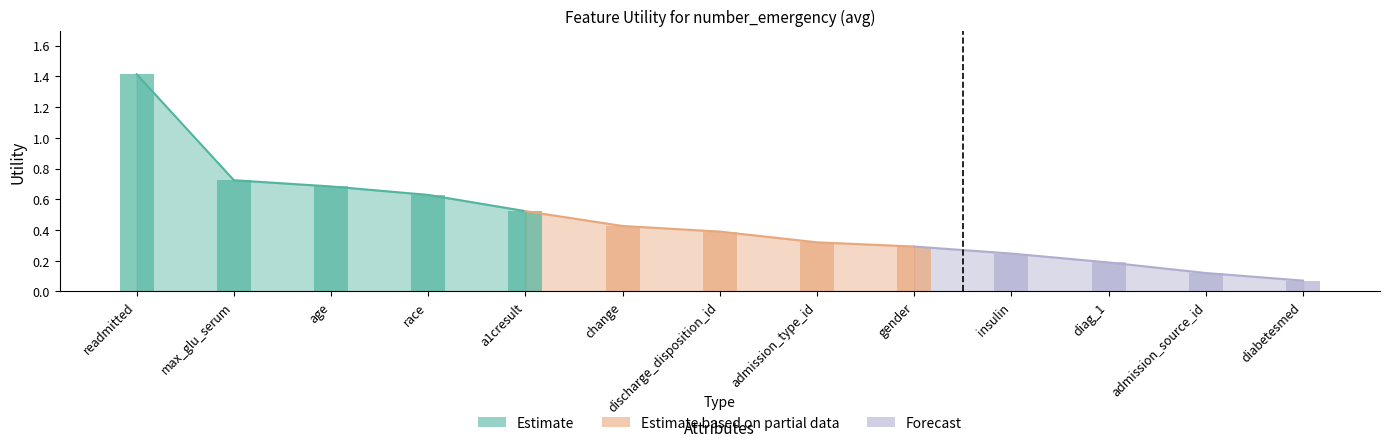

What is the sum of the values at readmitted and diag_1?

1.6